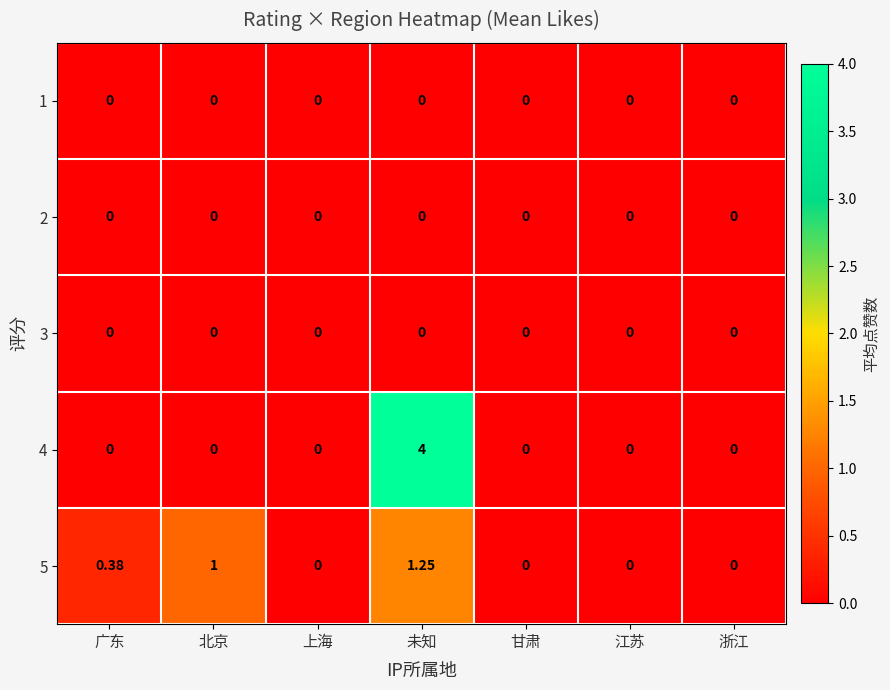

Which label corresponds to the largest value in the chart?

未知